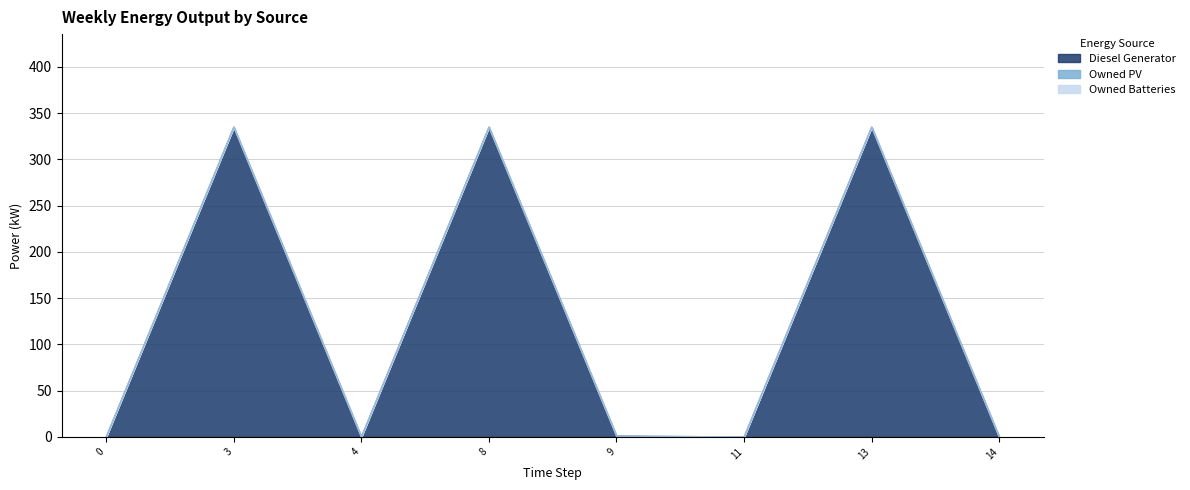

At how many categories does at least one series exceed 177?

3